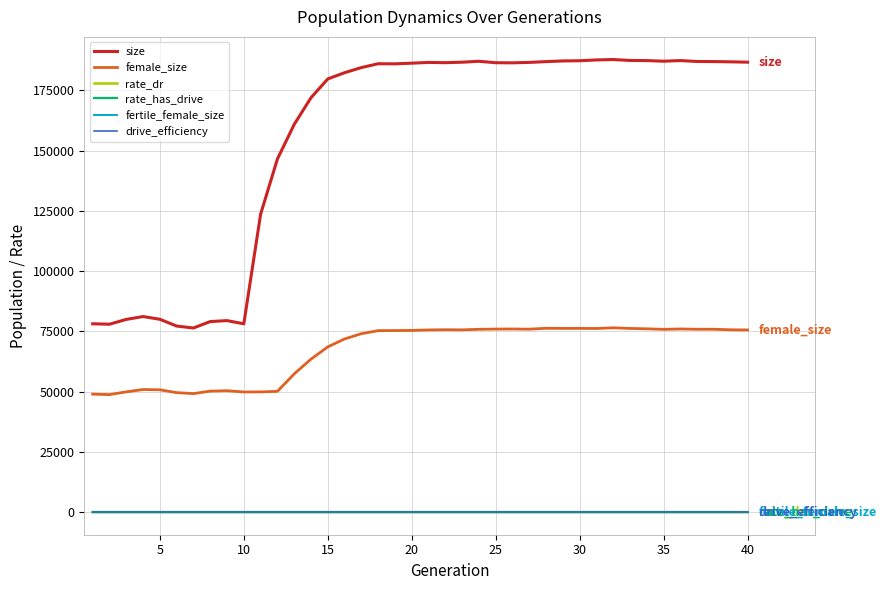

What is the sum of all size values?

6235702.0